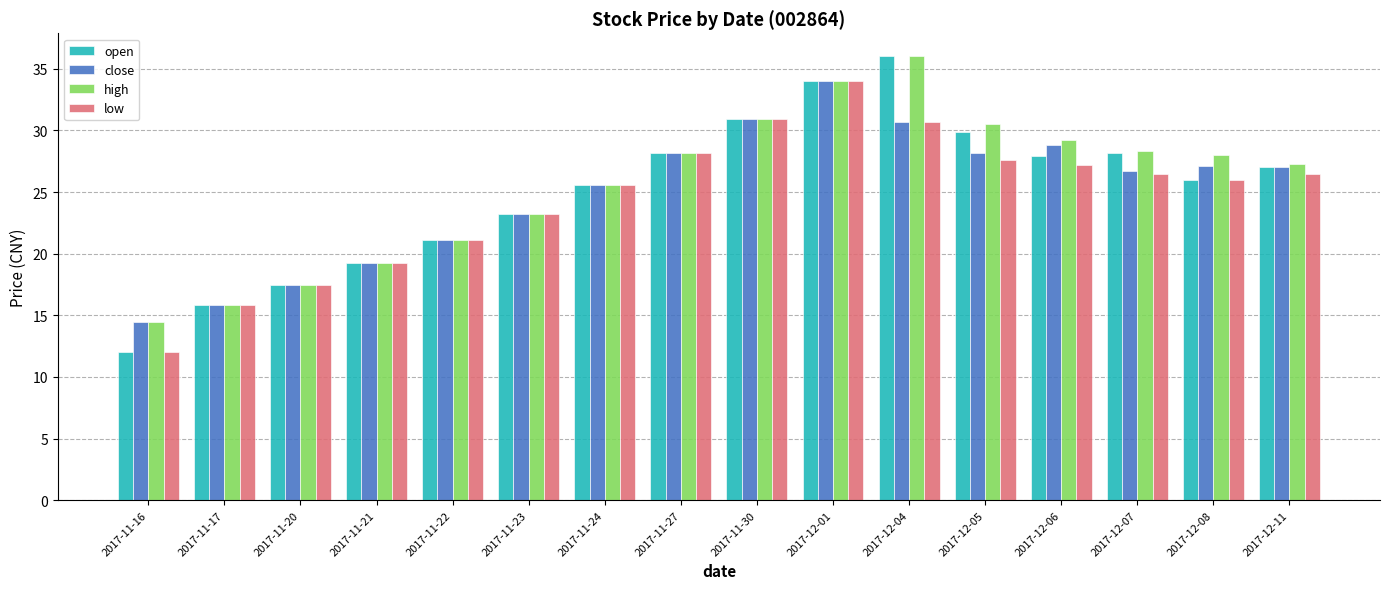

What is the label of the 13th bar from the left?

2017-12-06